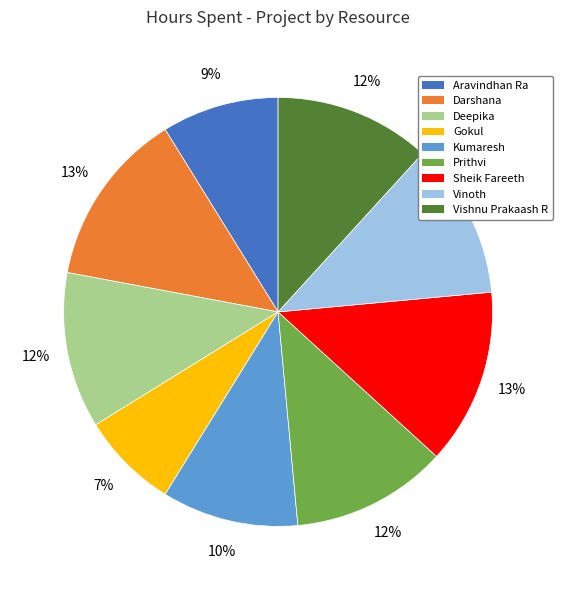

Is the sum of Kumaresh and Gokul greater than half?

No